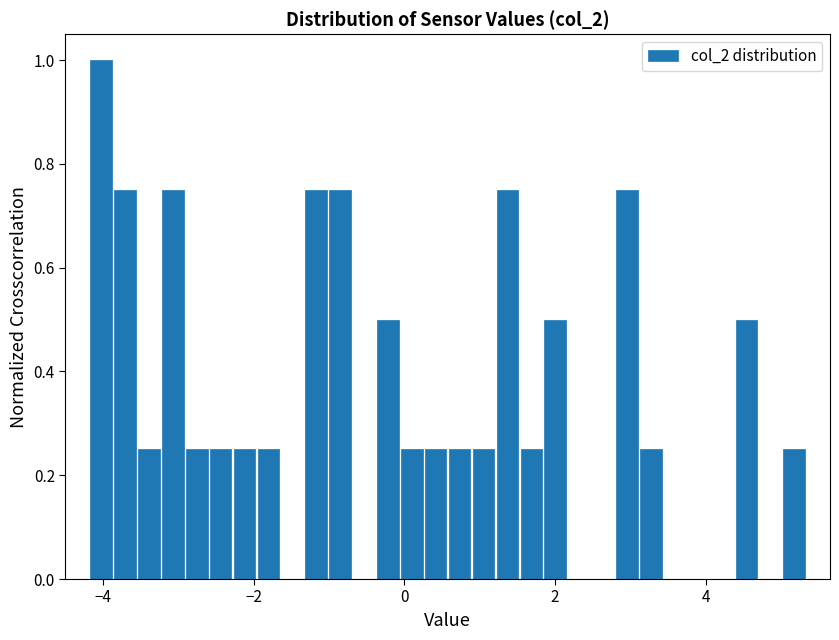

Read against the x-axis, roughly where is the centre of the tallest bar?

-4.0